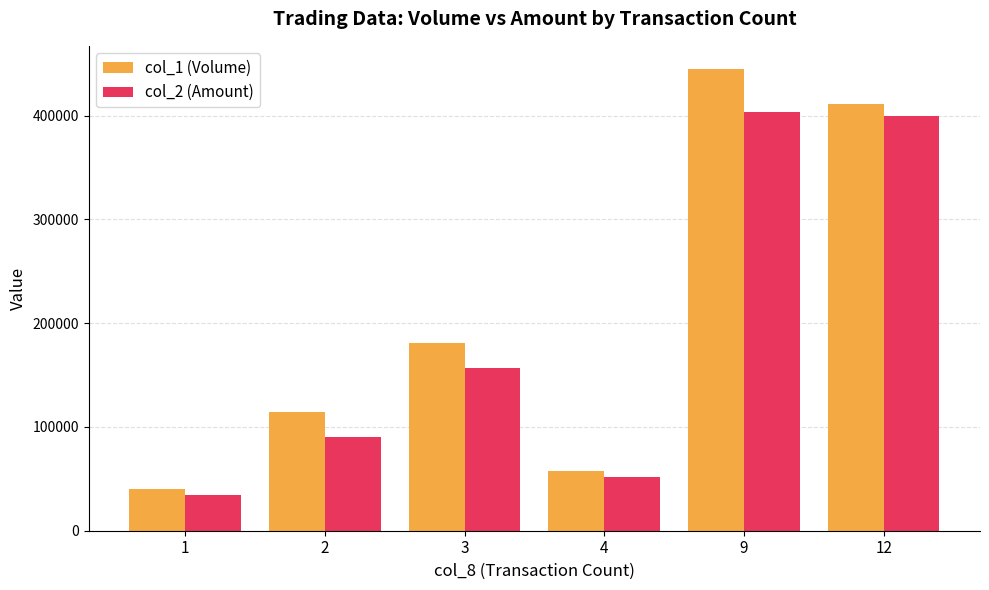

Read the col_1 (Volume) value at 3, to the nearest 50.

181000